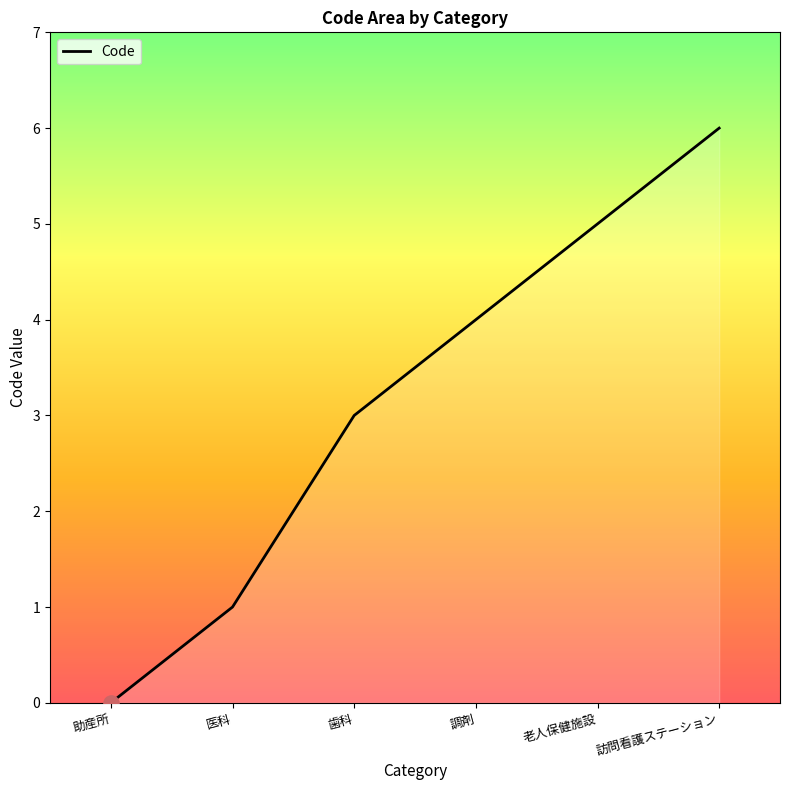

What is the change in value from 歯科 to 訪問看護ステーション?

+3